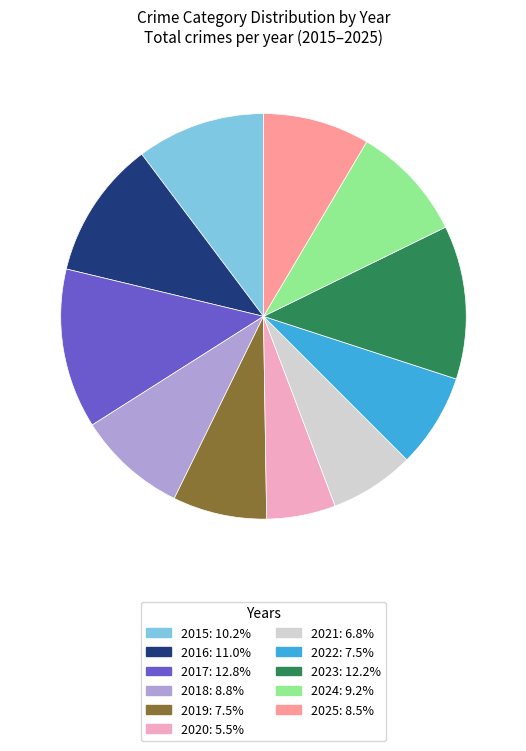

Which has a higher value, 2021 or 2016?

2016